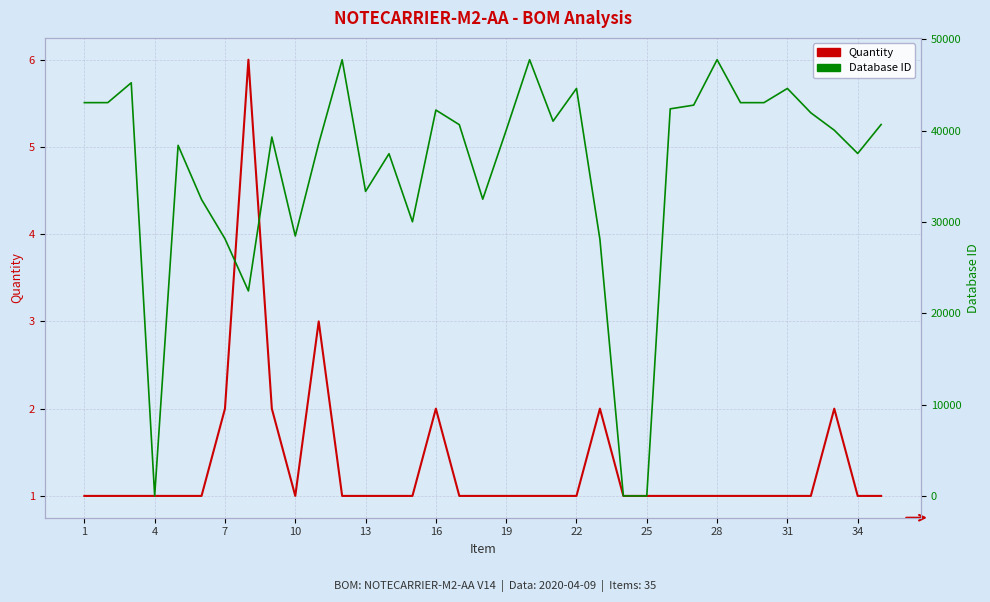

At 14, list the series in order from largest to smallest.

Database ID, Quantity